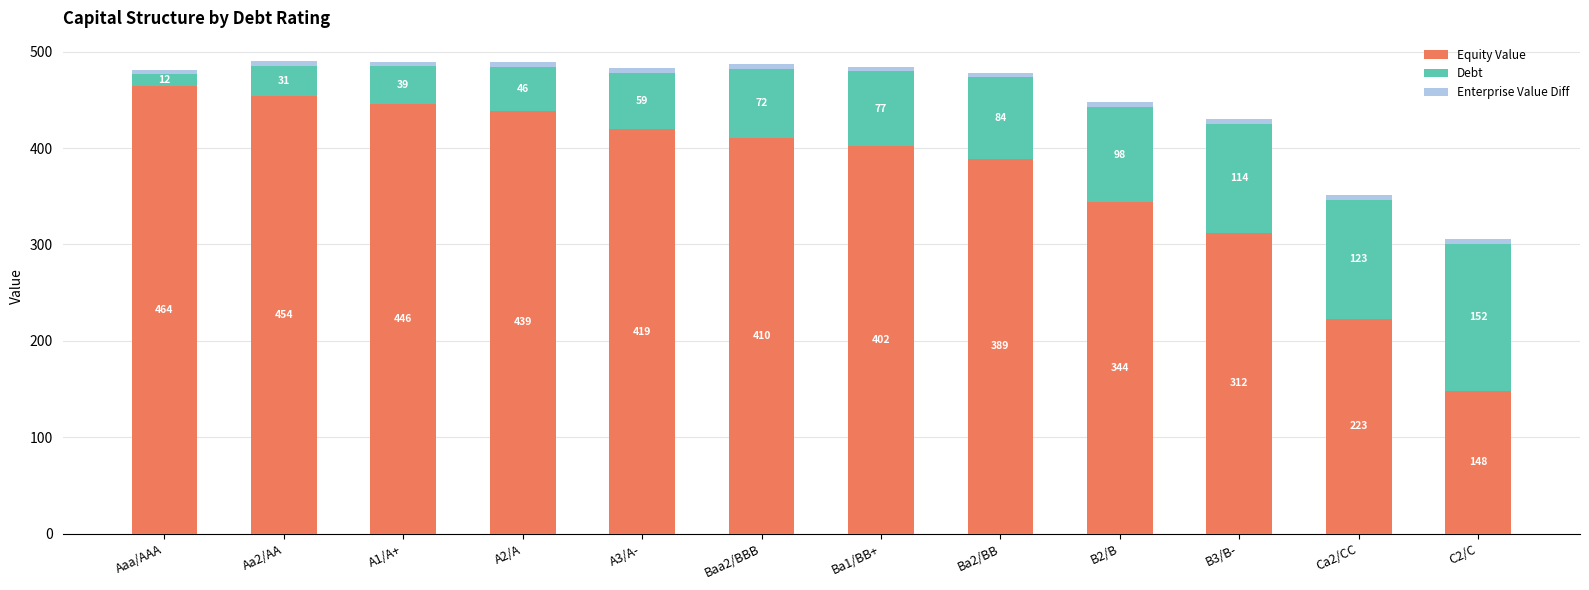

The Equity Value series shows 148.3 at C2/C. True or false?

True